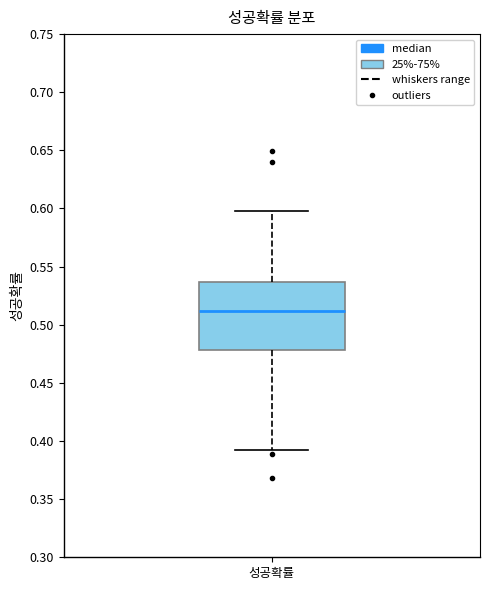

Read this box plot against the y-axis: the position of the median line, the range covered by the box, and the ends of both whiskers. The values are not printed on the chart, so give them approximately, as read against the axis.

median 0.510, box 0.480 to 0.535, whiskers 0.395 to 0.600